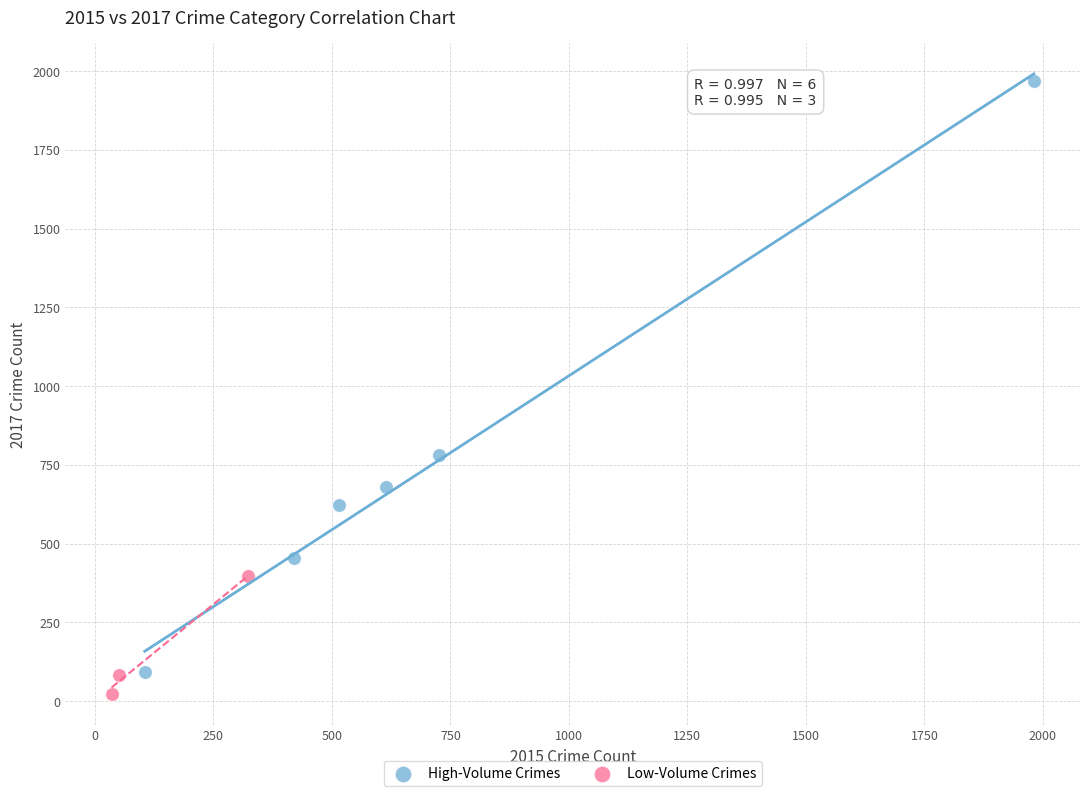

Which series has the widest spread of Y values?

High-Volume Crimes